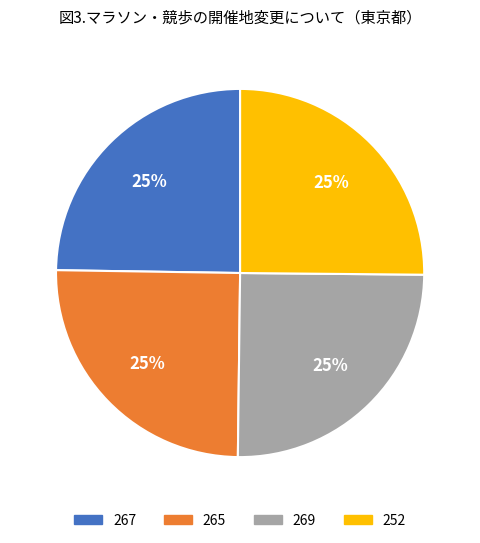

Is there a majority slice in this chart?

No